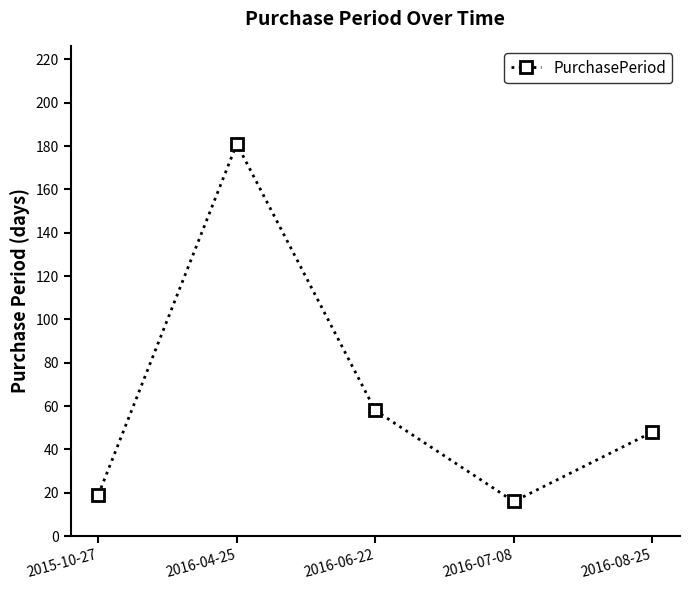

What value does the data have at 2016-06-22, to the nearest 10?

60